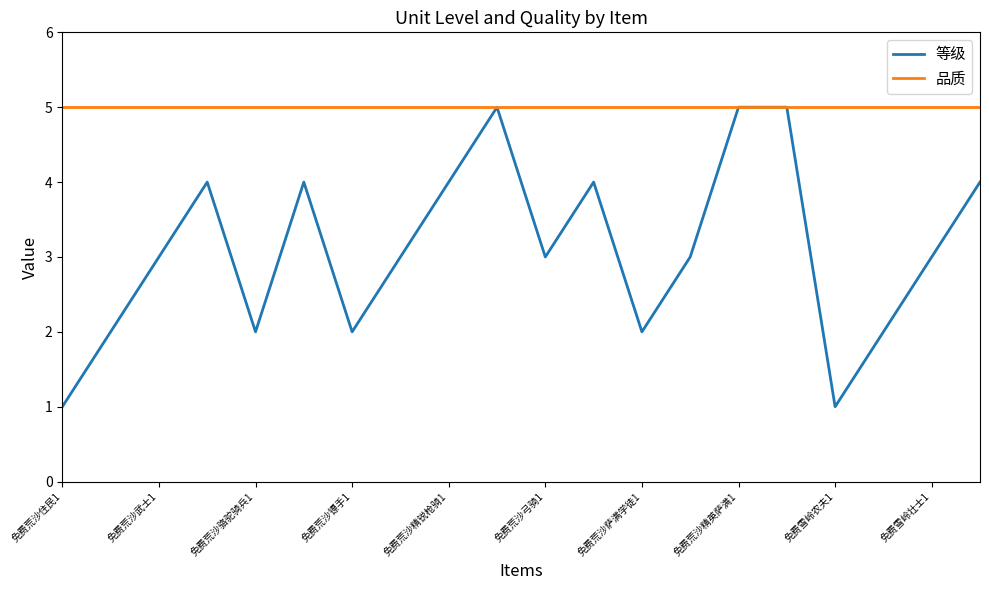

What are all the series names shown in the legend?

等级, 品质